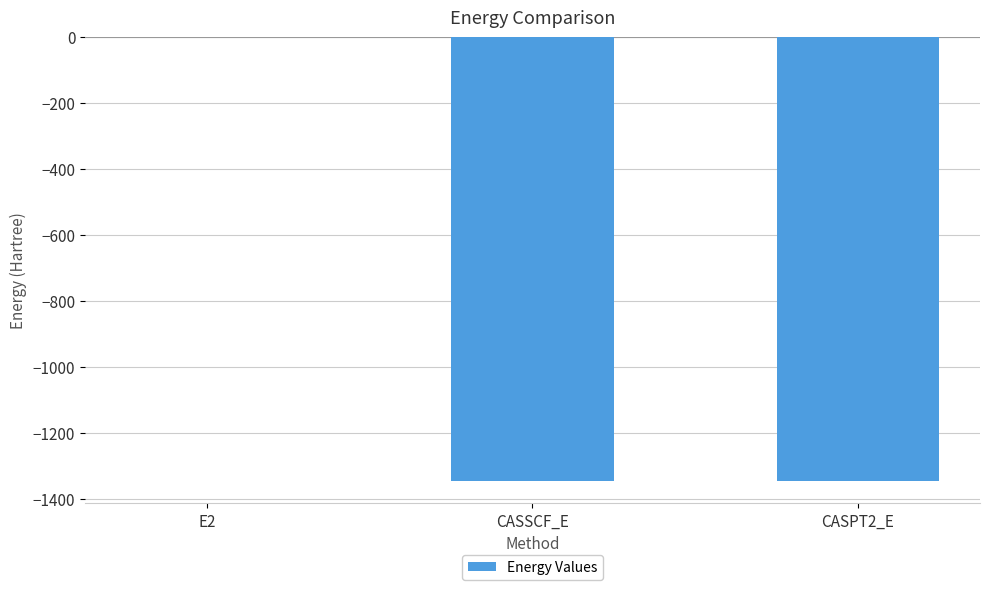

Which label corresponds to the largest value in the chart?

E2